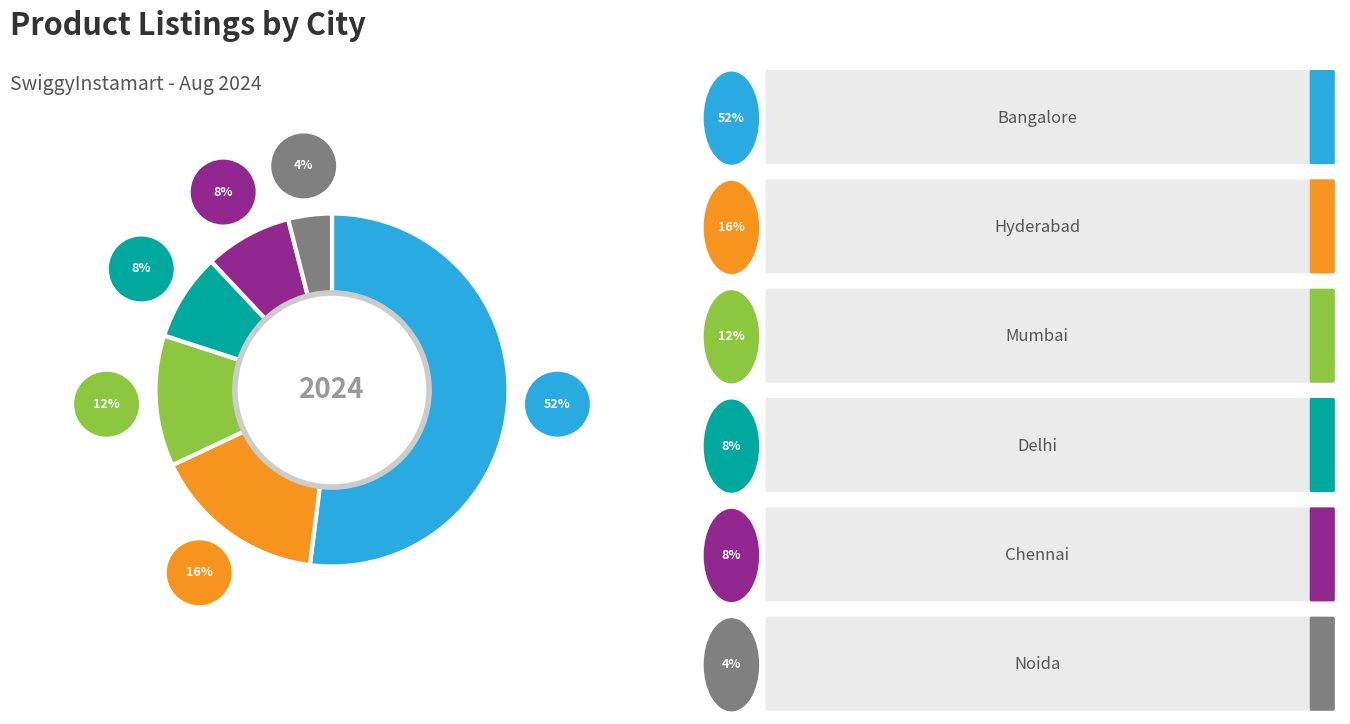

Does any single category account for the majority?

Yes